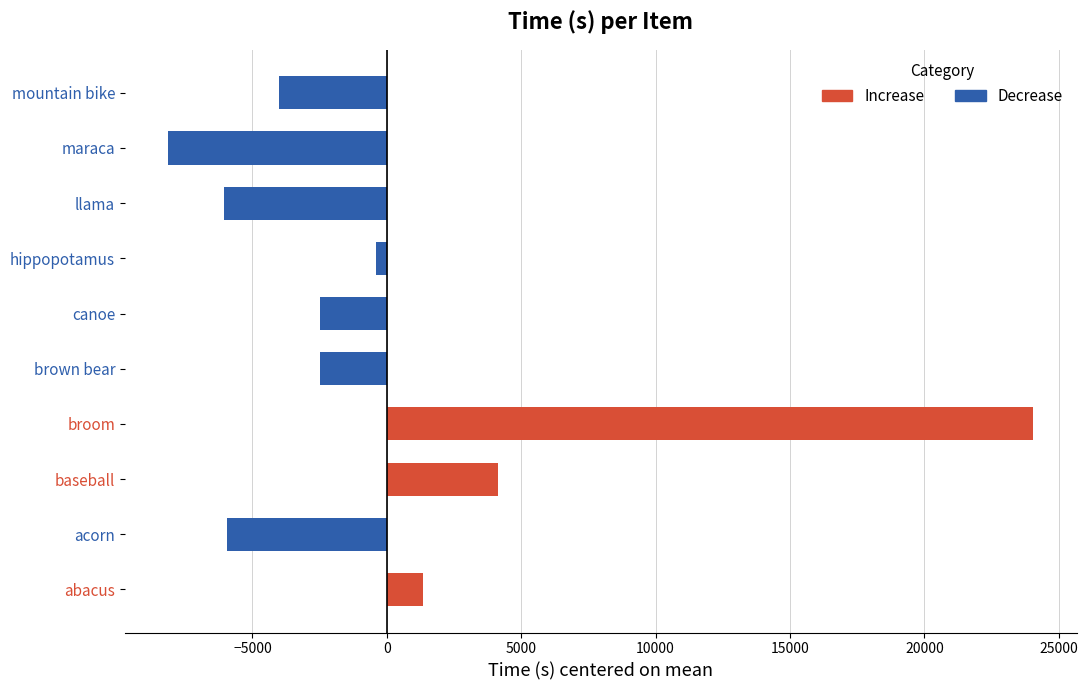

The chart shows a value of 42008.8 at broom. True or false?

False